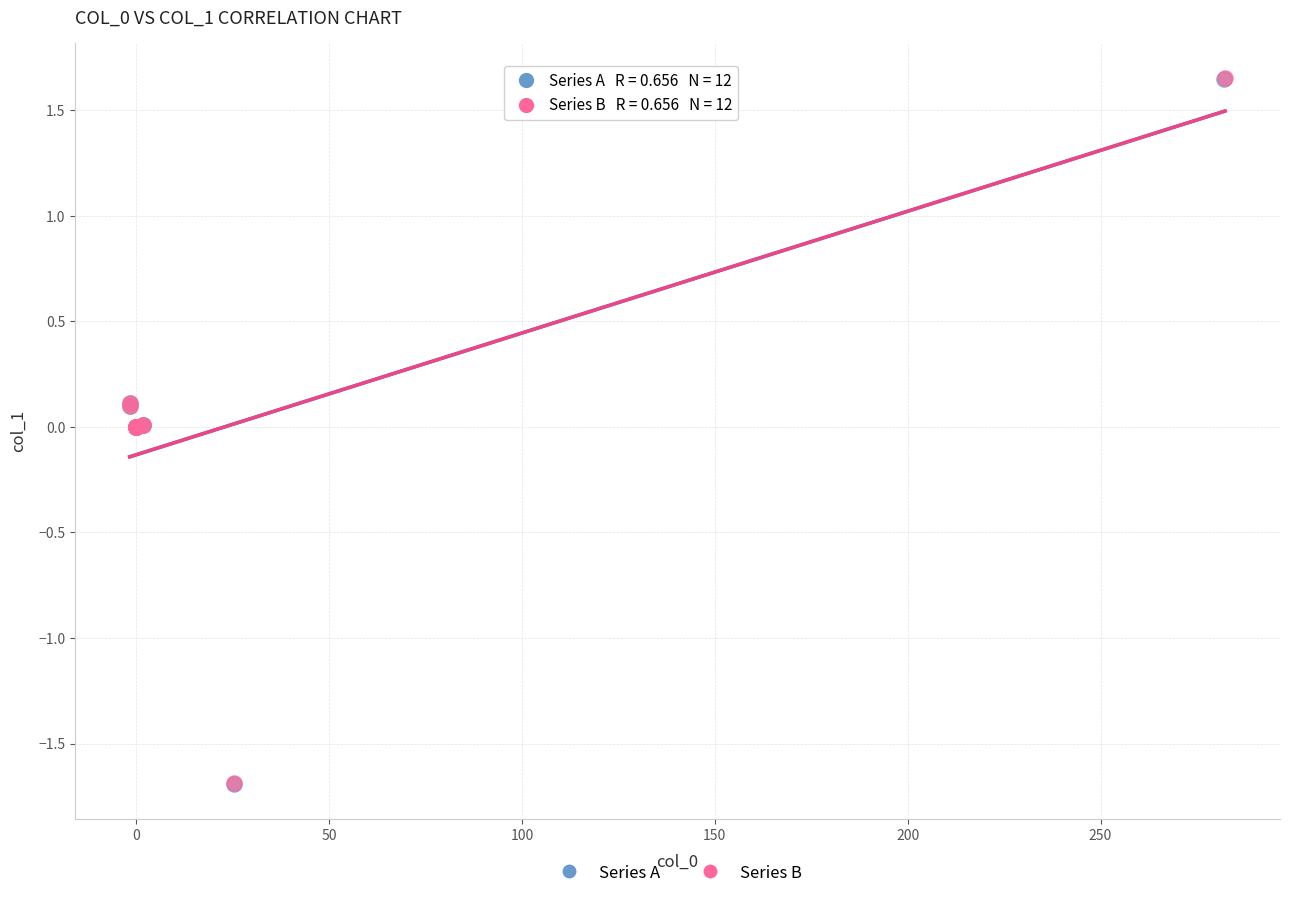

Which series has the widest spread of Y values?

Series B